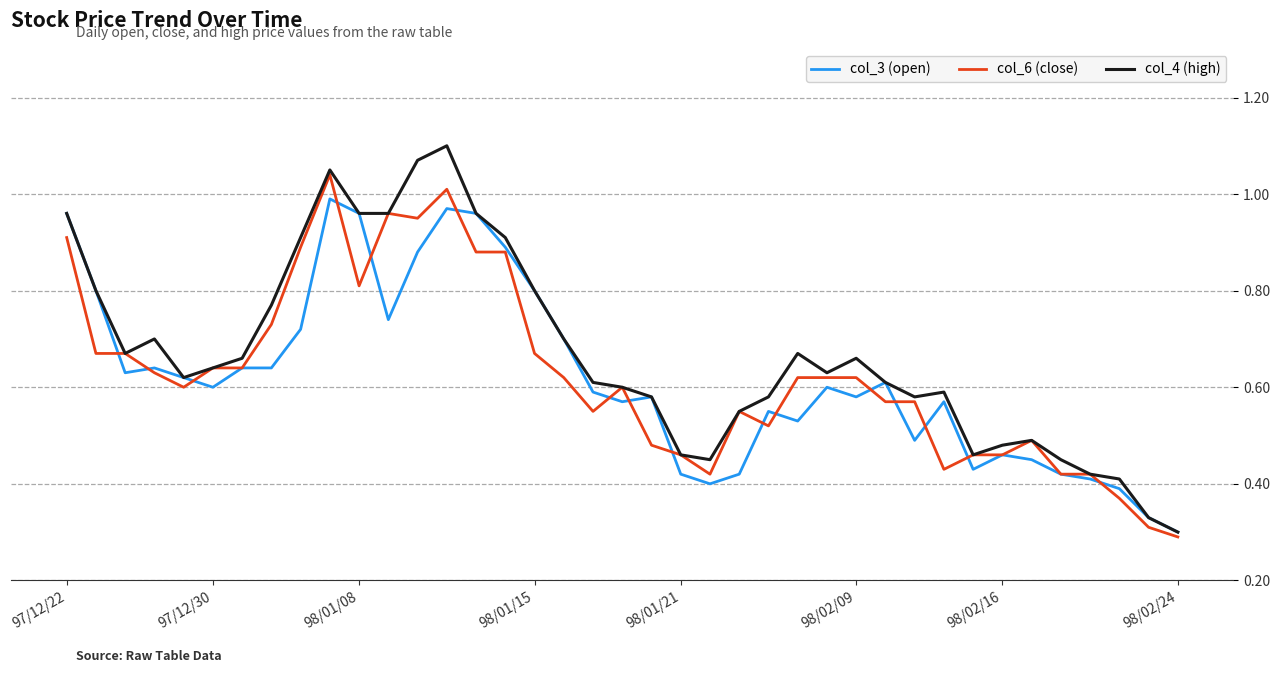

Does the chart have visible grid lines?

Yes